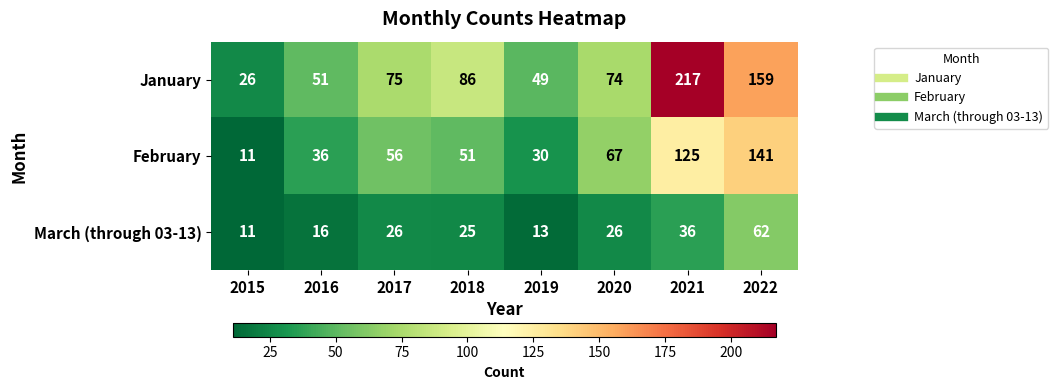

Which series has the largest range (max minus min)?

January